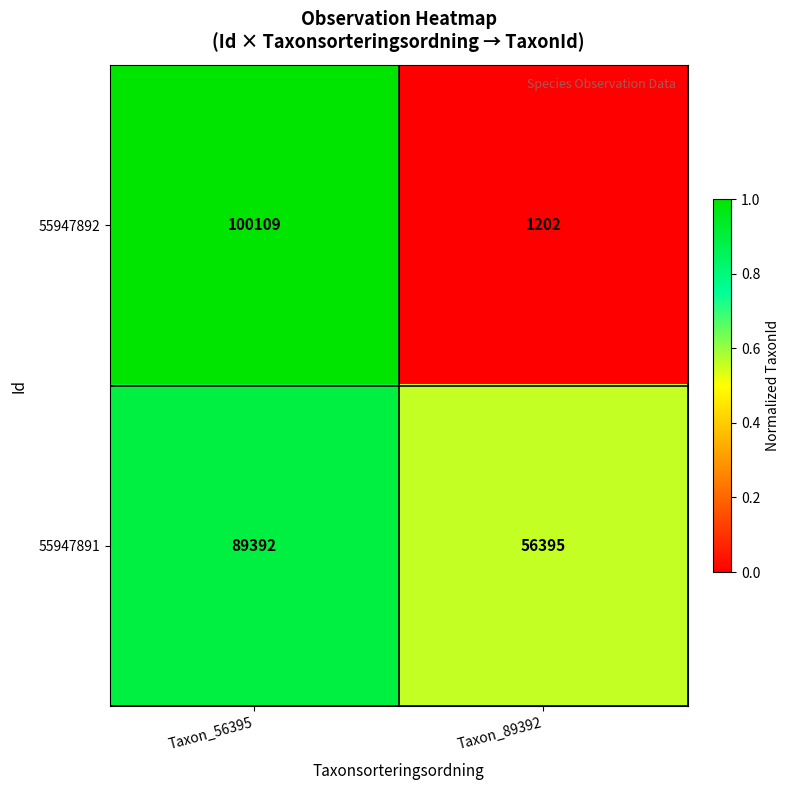

Is it true that 55947892 equals 1202 at Taxon_89392?

True